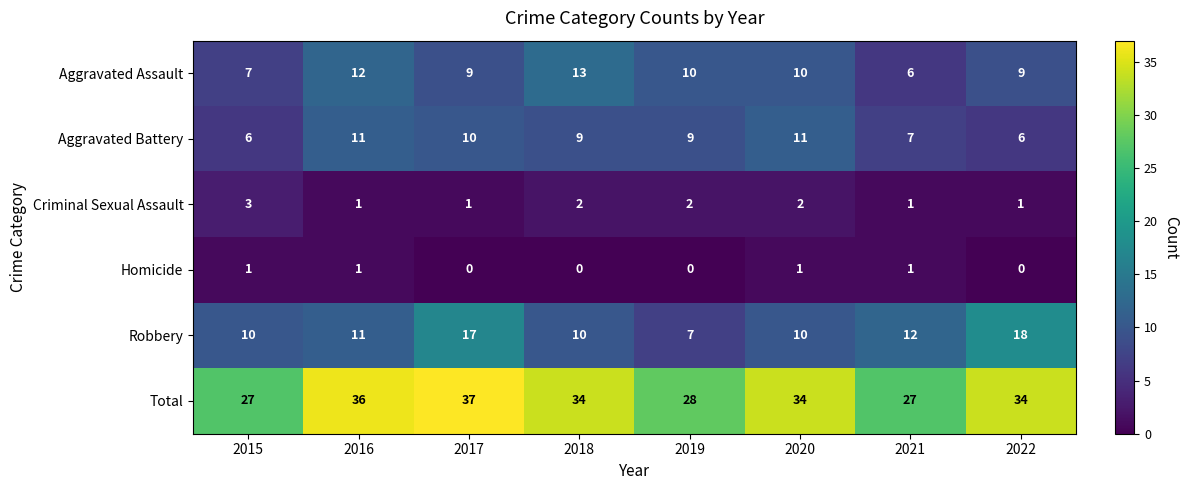

Between 2019 and 2020, which series saw the biggest shift?

Total